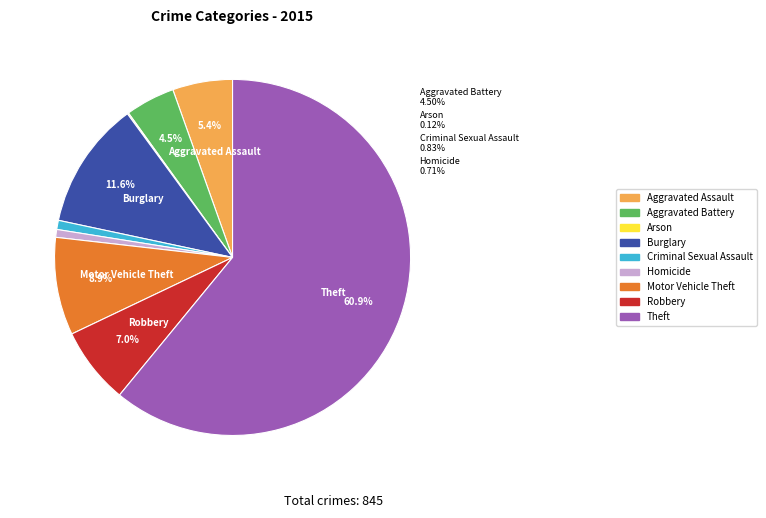

Does Theft represent more than half of the total?

Yes